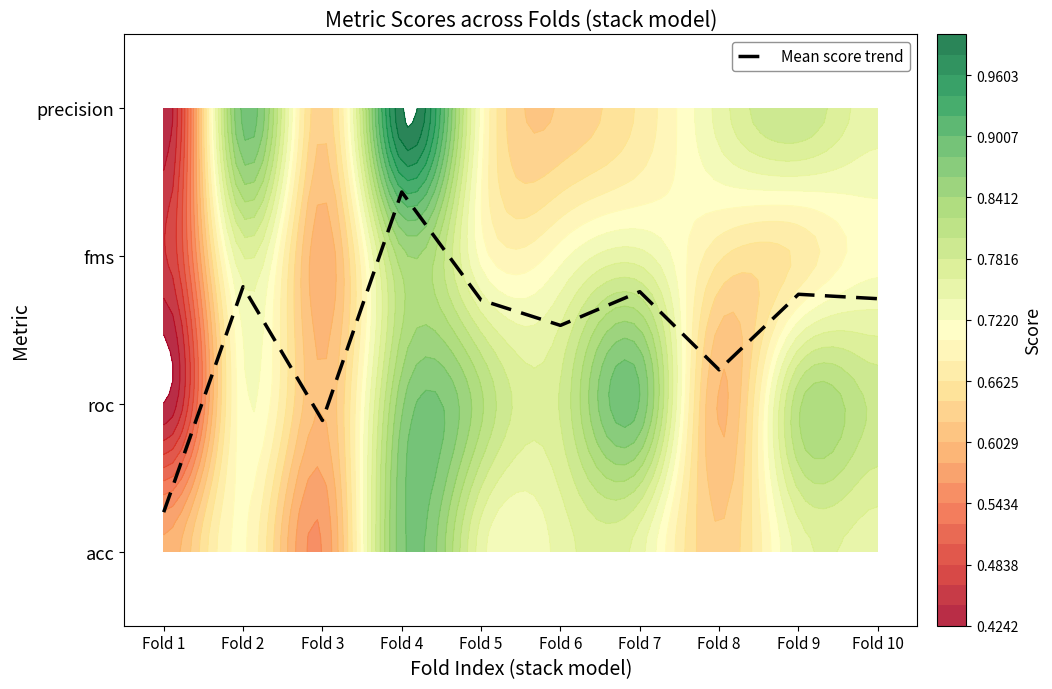

Which has a higher value, Fold 8 or Fold 6?

Fold 6